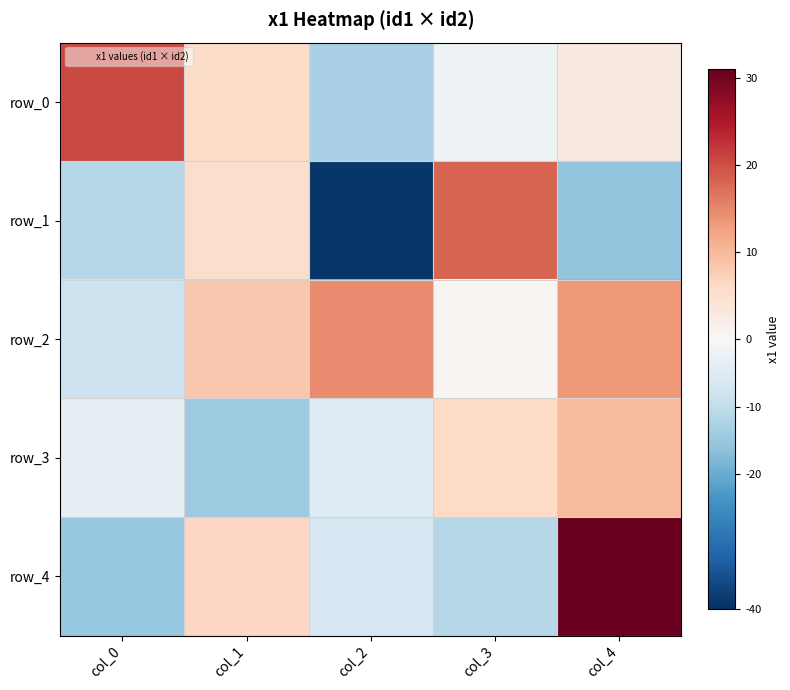

Which category has the lowest value across all series?

col_2